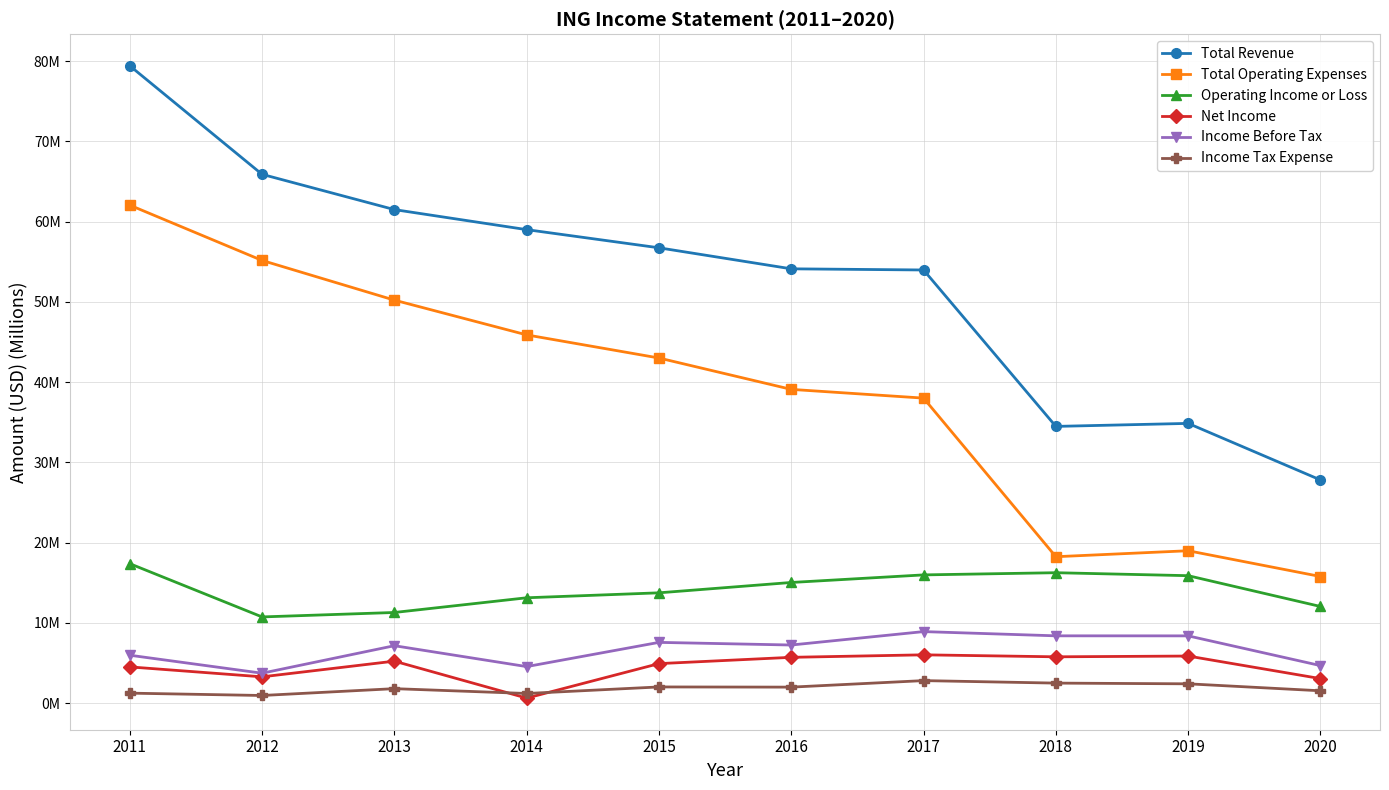

Is it true that Net Income equals 5.9 at 2019?

True